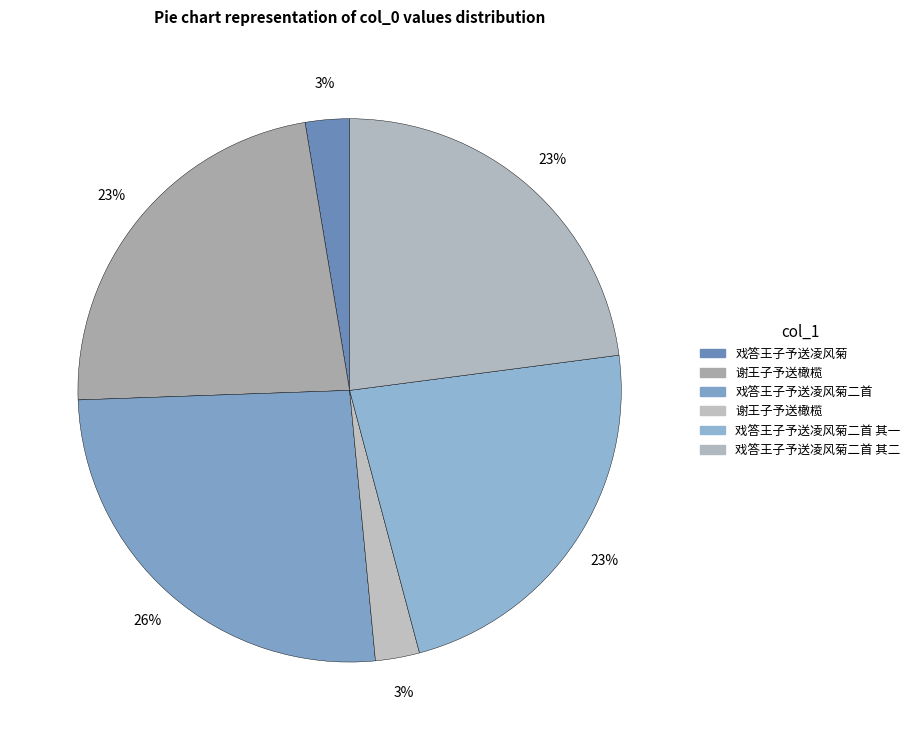

How many slices are in this pie chart?

6